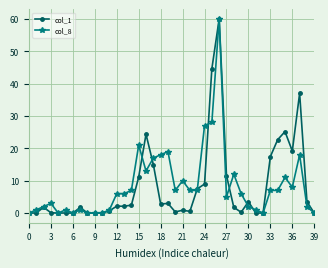

True or false: col_1 has more than 2 interior local peaks.

True